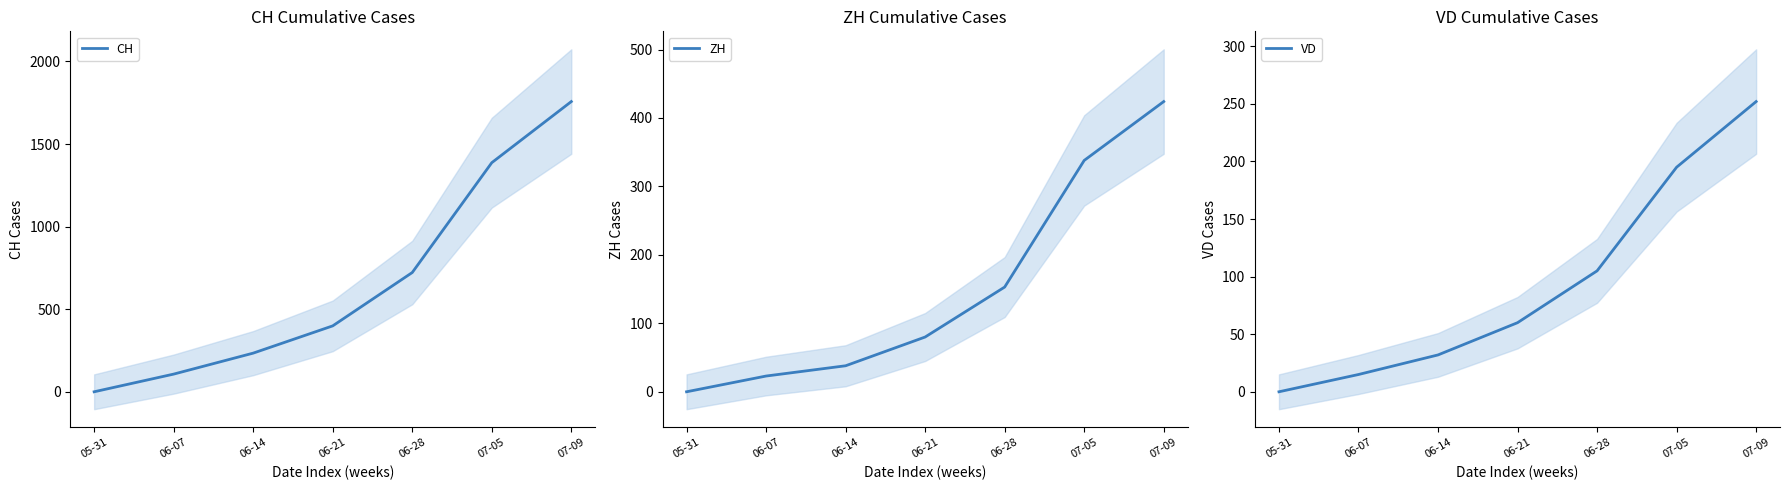

Read the VD value at 06-14, to the nearest 50.

50